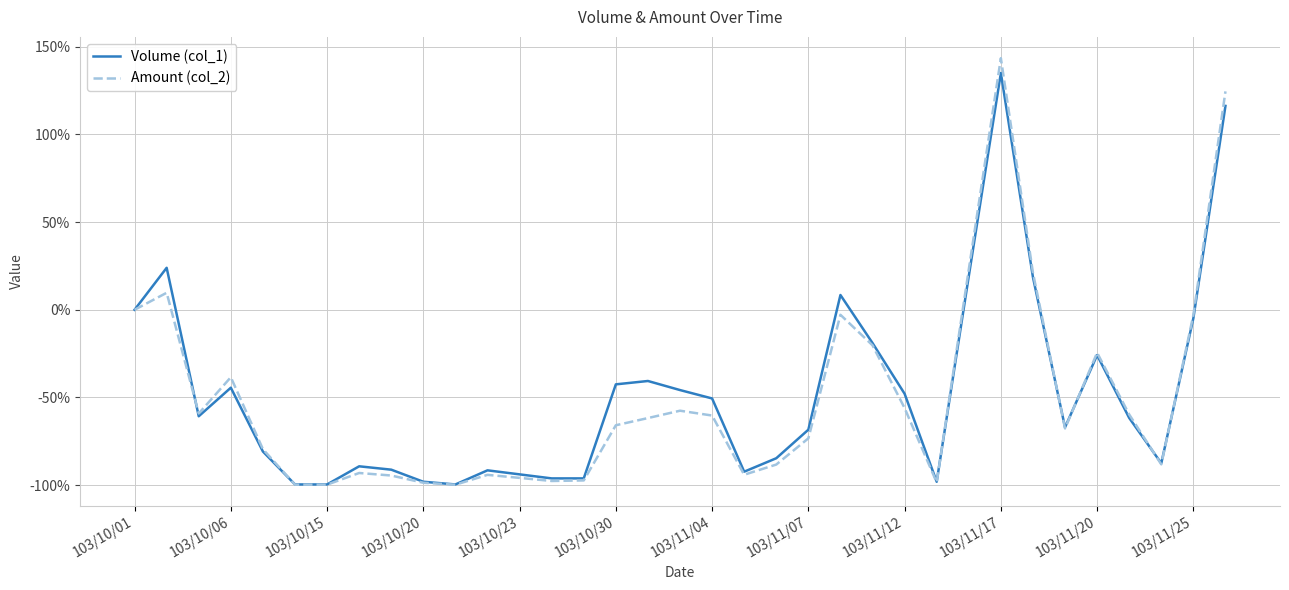

Rank the series by their maximum value, from lowest to highest.

Volume (col_1), Amount (col_2)